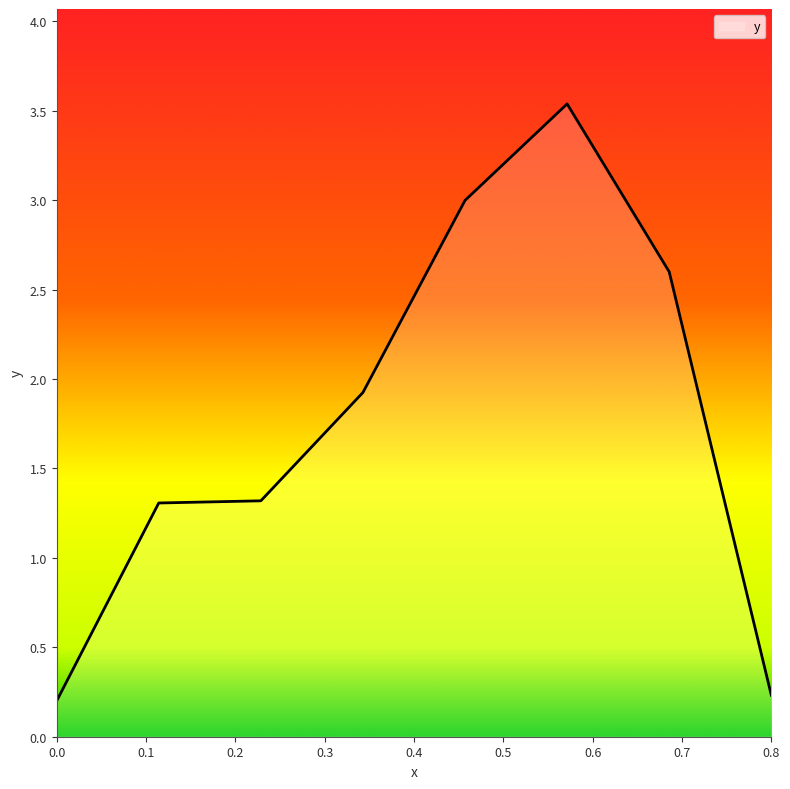

True or false: the data has more than 0 interior local peaks.

True